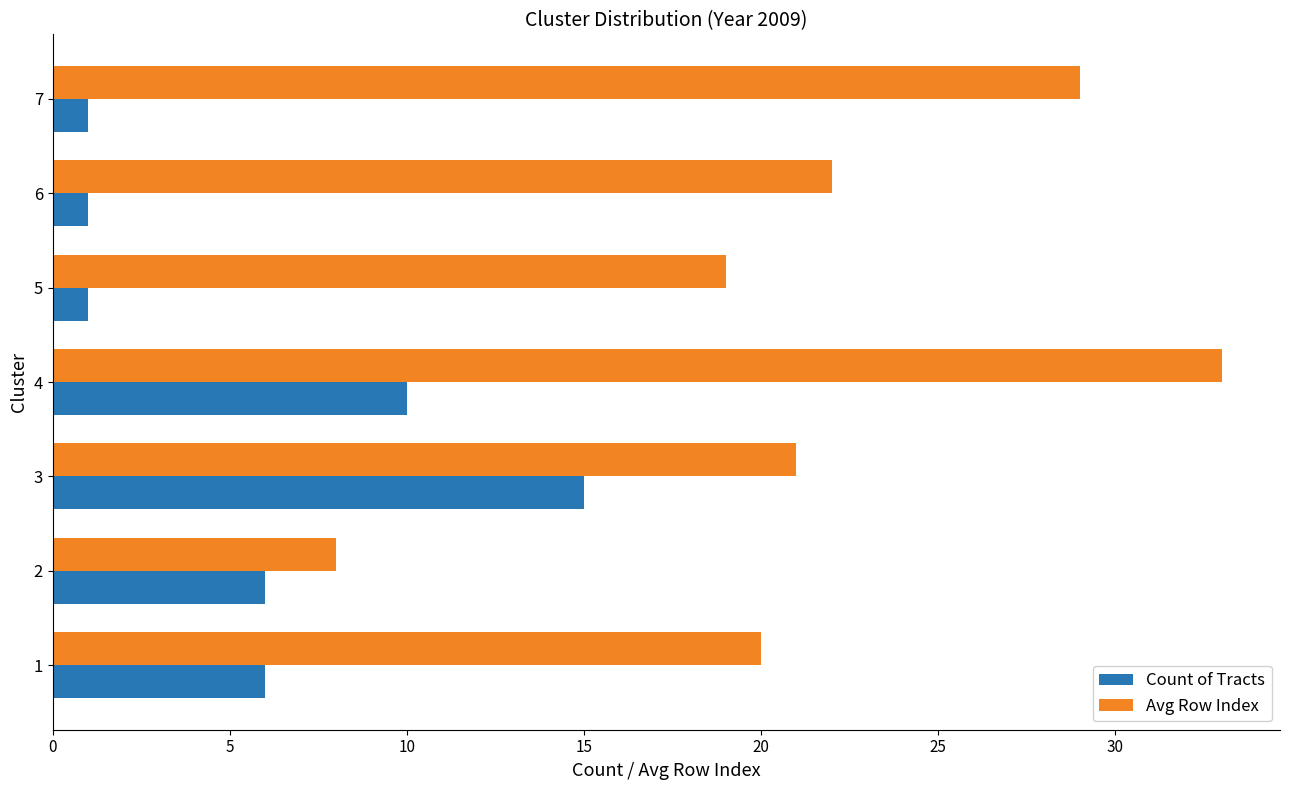

The Avg Row Index series shows 9 at 1. True or false?

False